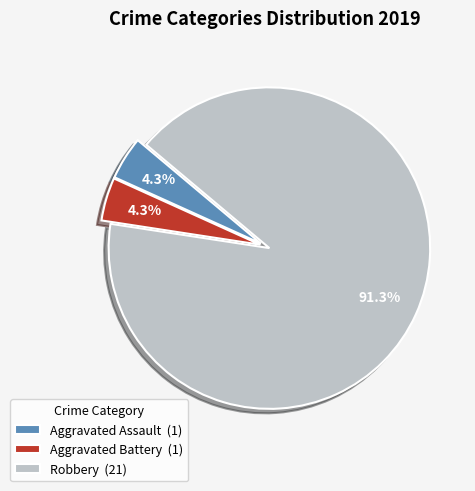

Which category has the biggest portion of the pie?

Robbery (21)